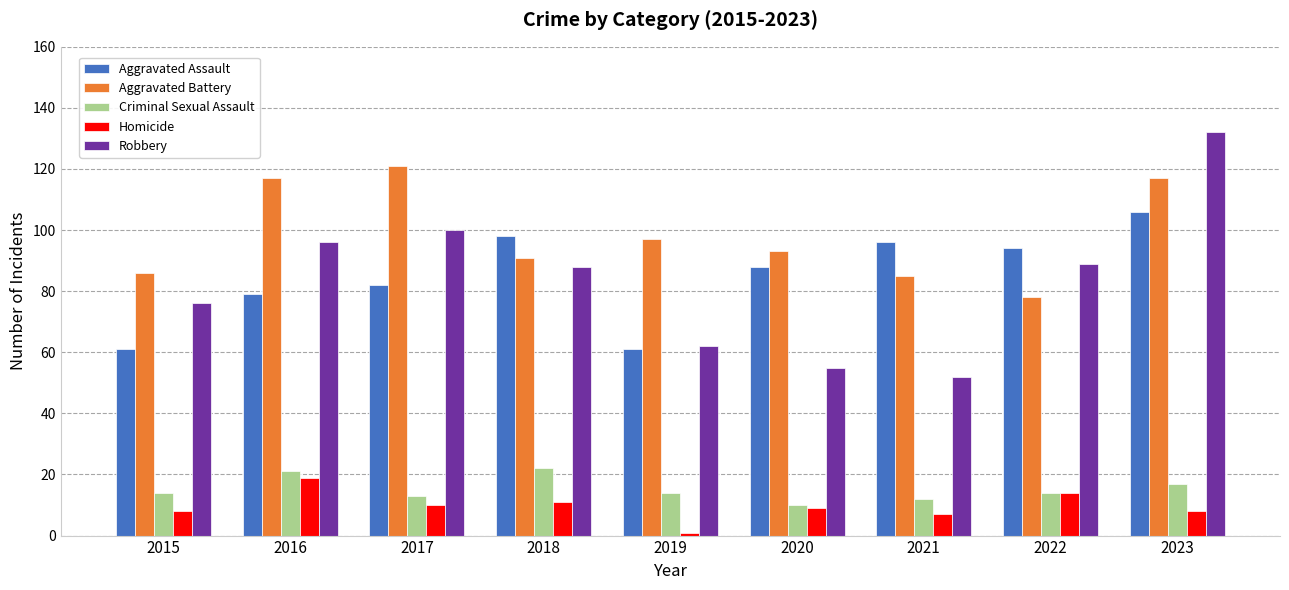

What are all the series names shown in the legend?

Aggravated Assault, Aggravated Battery, Criminal Sexual Assault, Homicide, Robbery